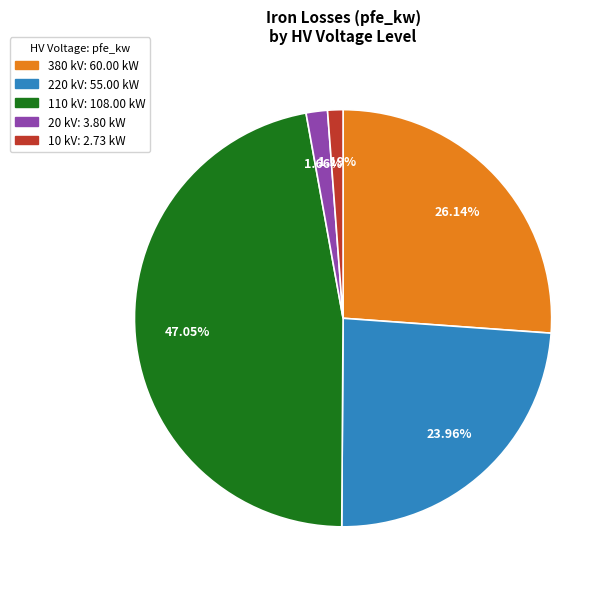

How many segments does this pie chart have?

5